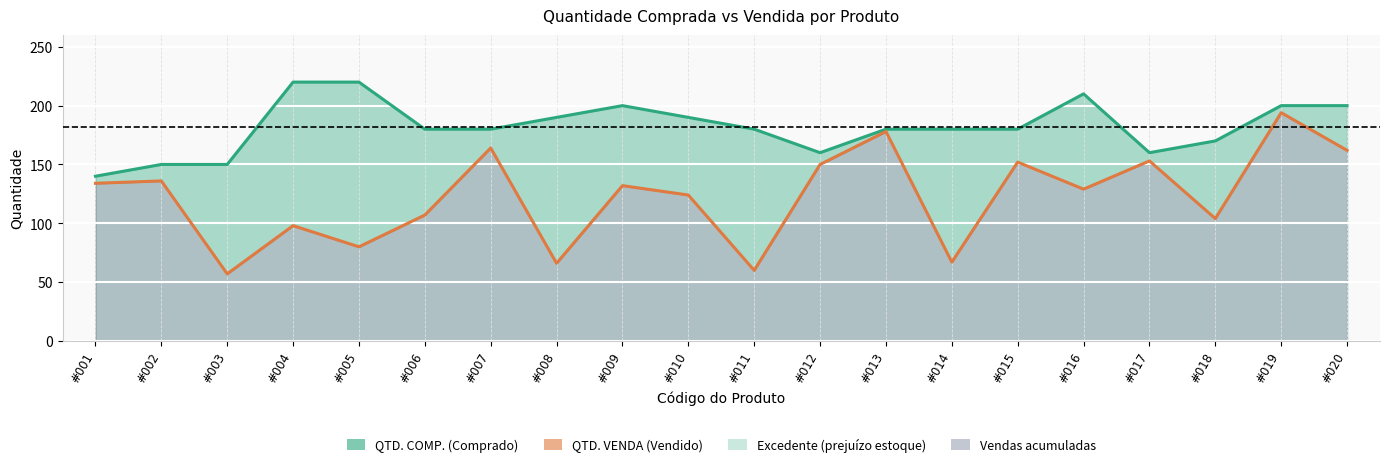

At how many categories does at least one series exceed 61?

20